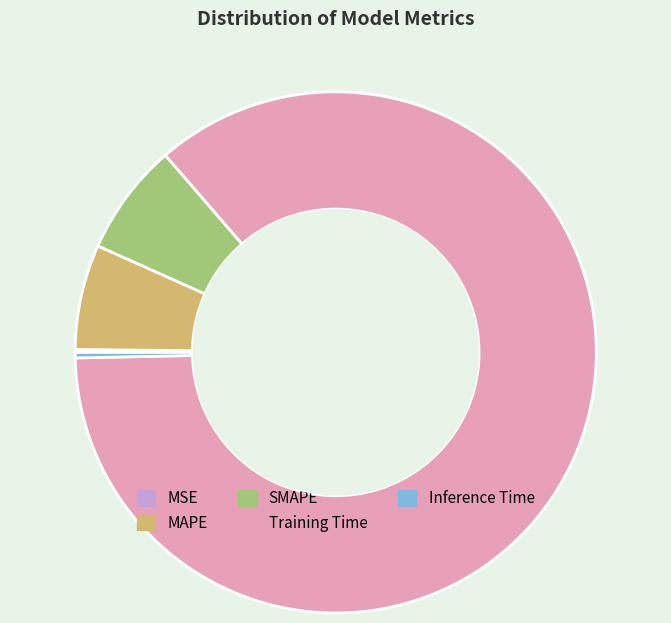

True or false: SMAPE accounts for 7% of the total.

True